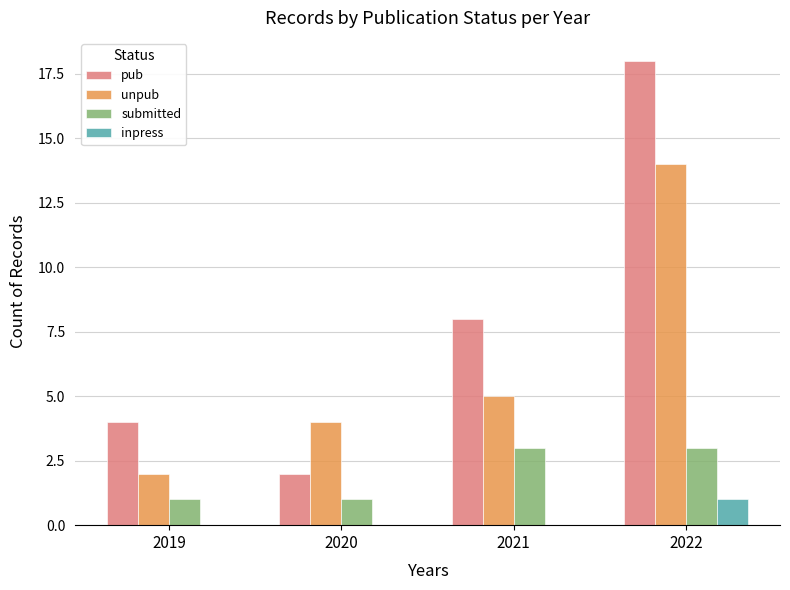

Which category has the highest value in the pub series?

2022